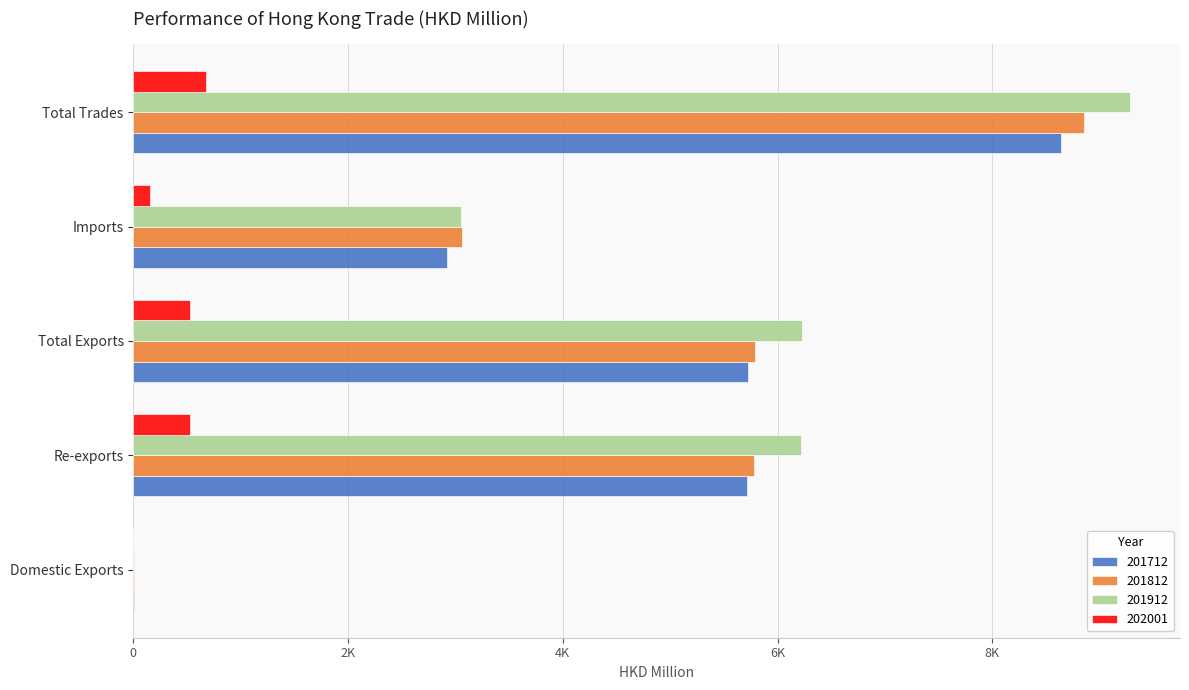

What is the difference between the maximum and minimum values in the 201712 series?

8633.6